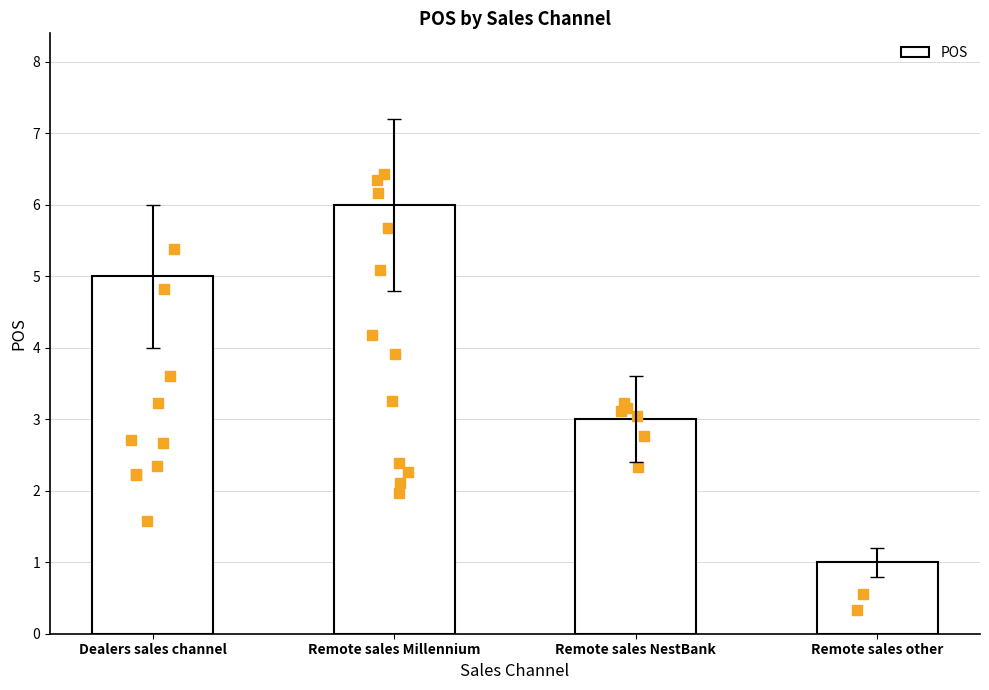

Approximately how many times larger is the value at Remote sales other compared to Remote sales NestBank?

0.3